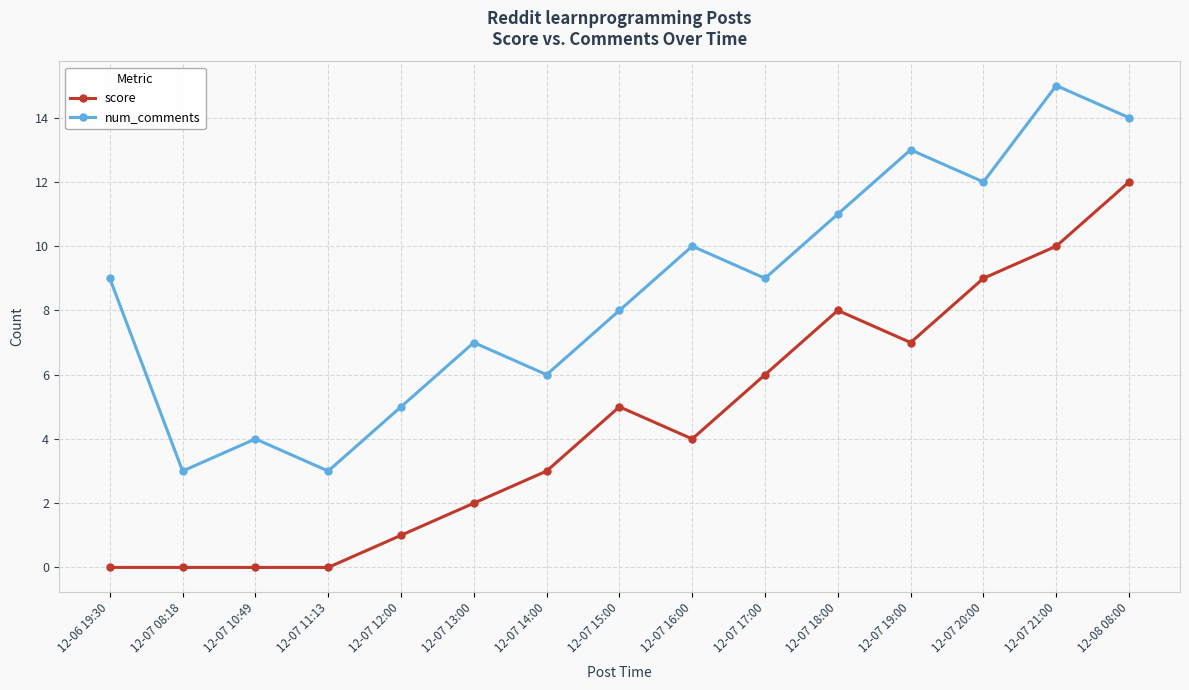

Is it true that score equals 2 at 12-07 16:00?

False